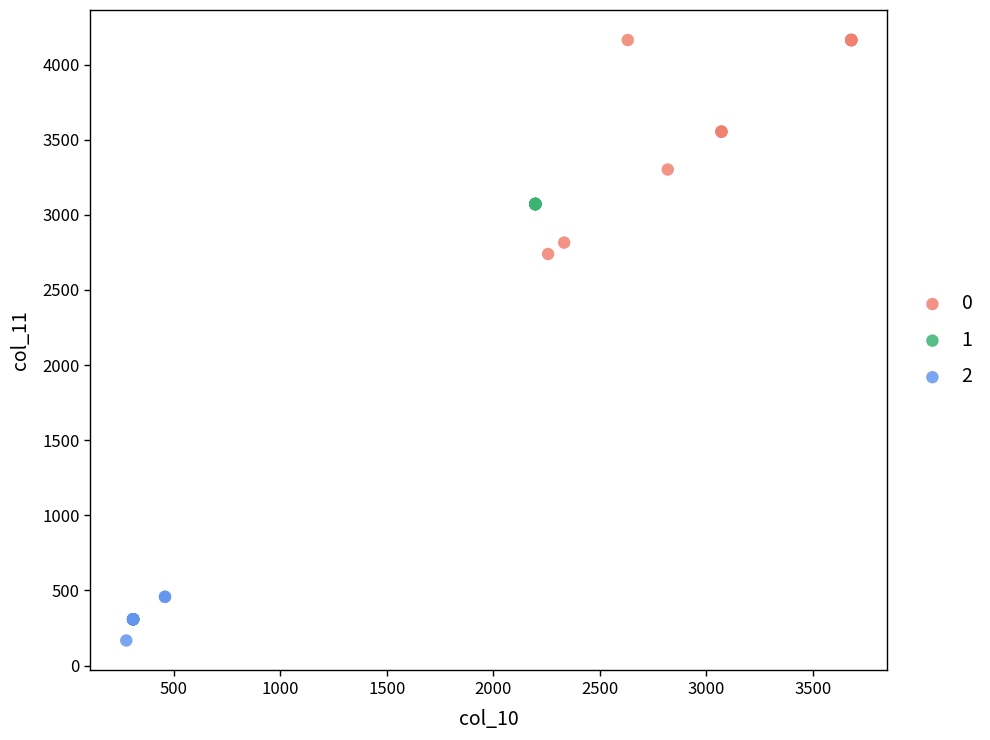

Which series contains the lowest Y value?

2